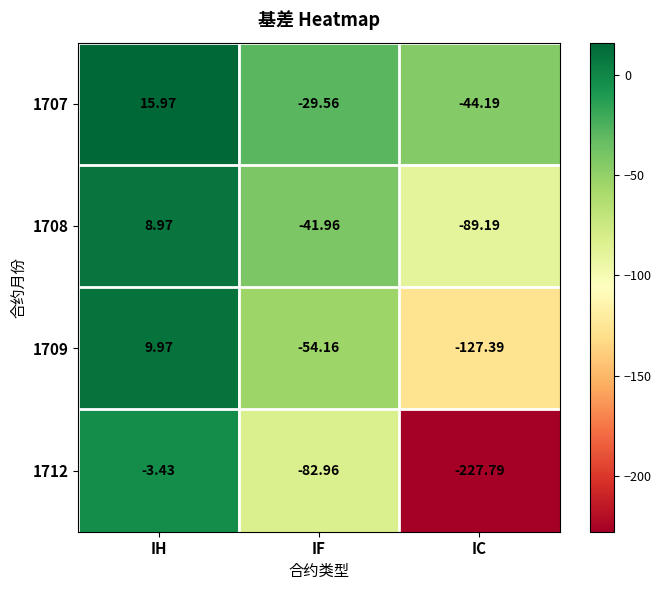

At which label does 1712 reach its minimum?

IC